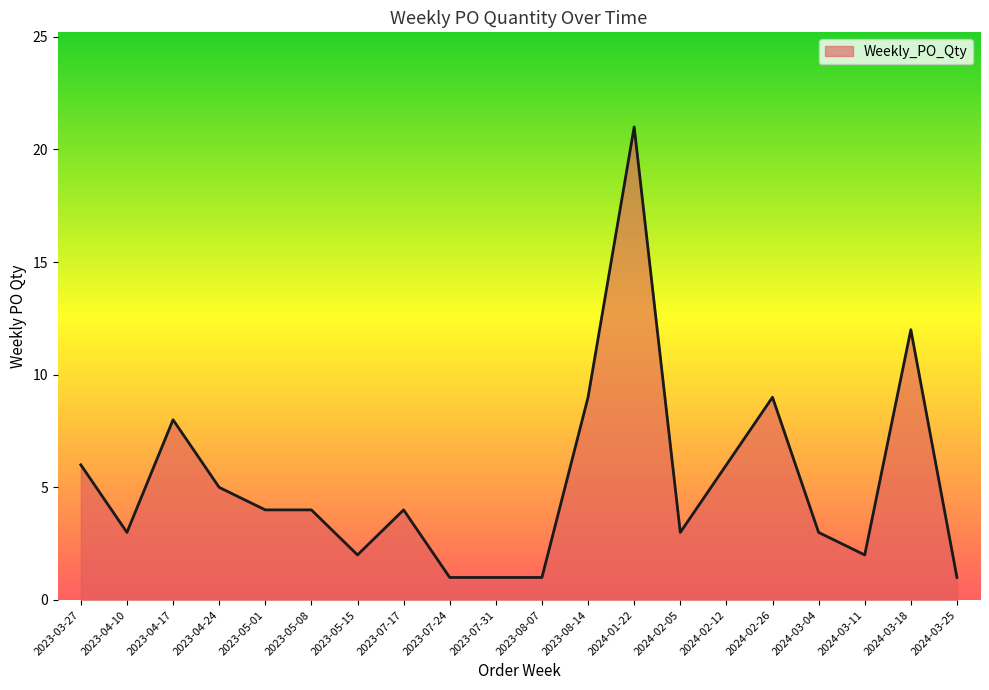

What position from the left is 2023-08-14?

12